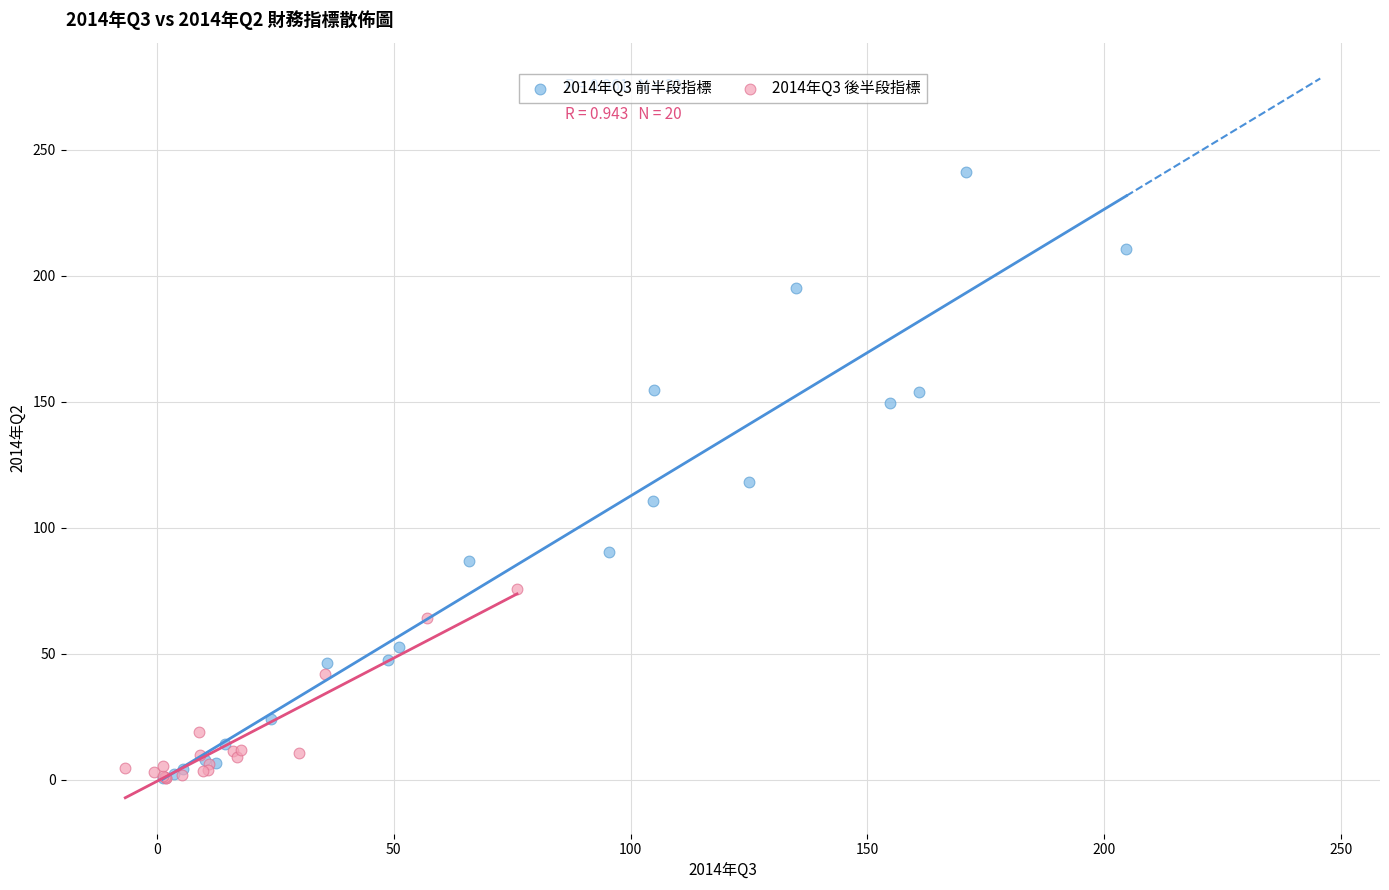

Which series reaches the maximum Y coordinate?

2014年Q3 前半段指標